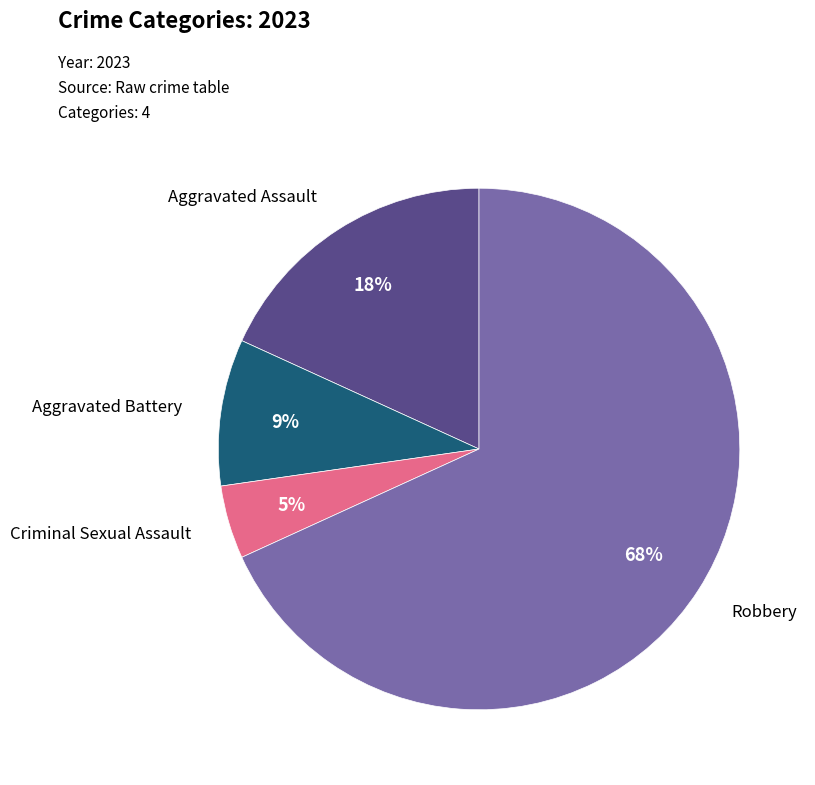

Does any single category account for the majority?

Yes